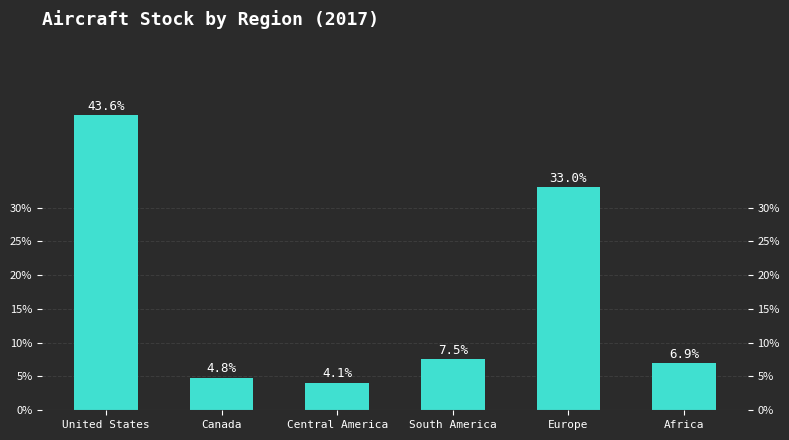

Which category has the lowest value across all series?

Central America